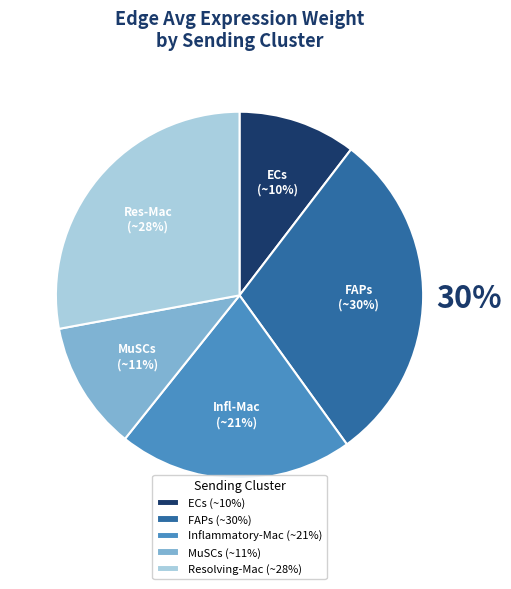

To the nearest percent, what portion does MuSCs represent?

11%